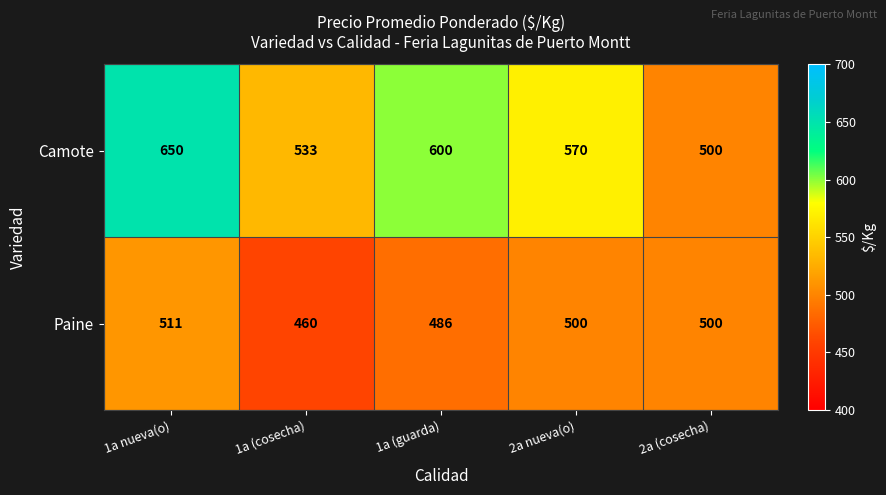

How many values in the Camote series are below 570?

2